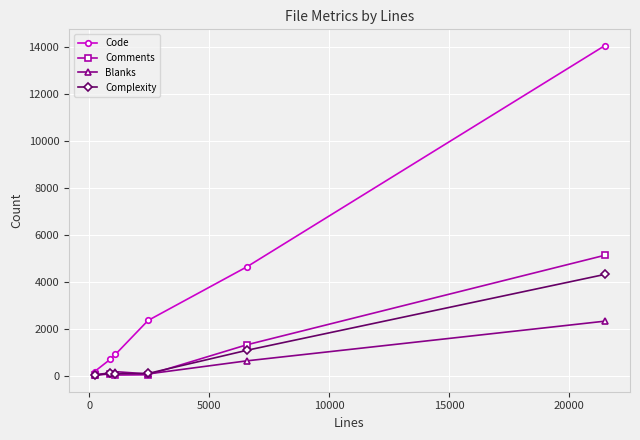

List the series in order of their peak value, lowest first.

Blanks, Complexity, Comments, Code